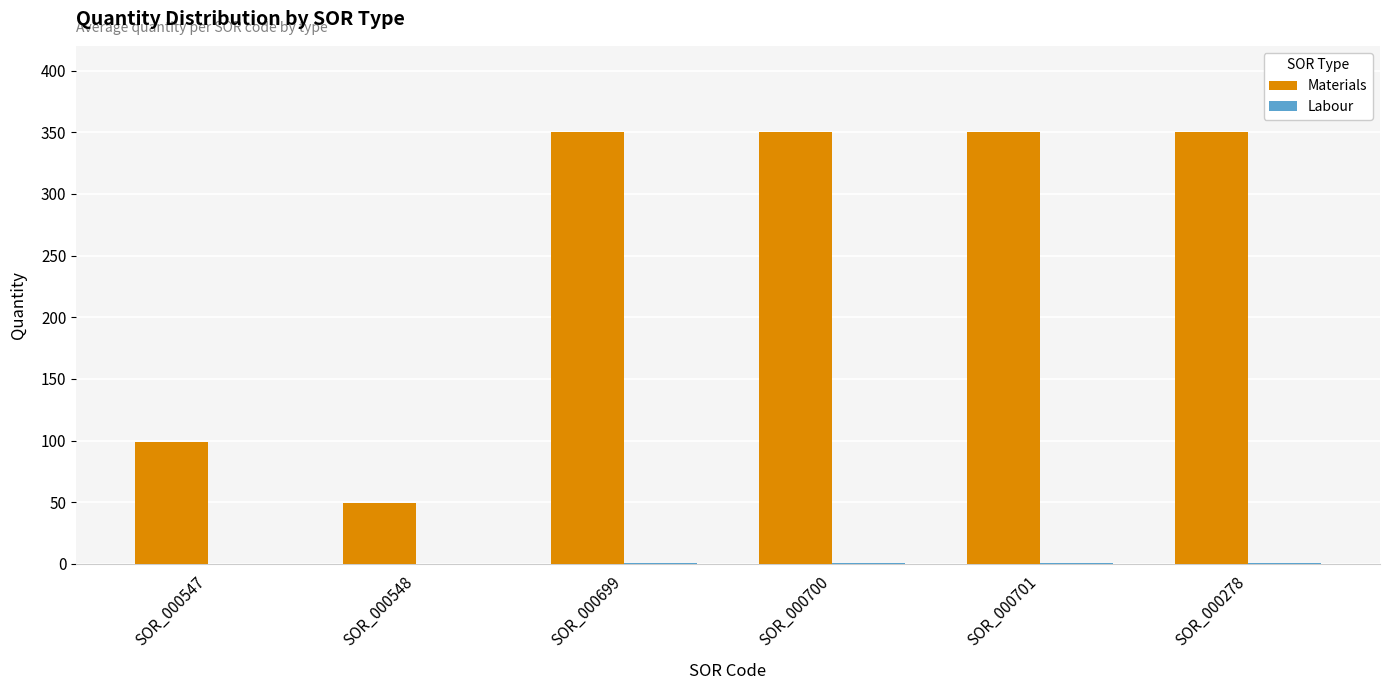

Which series has the largest total across all categories?

Materials